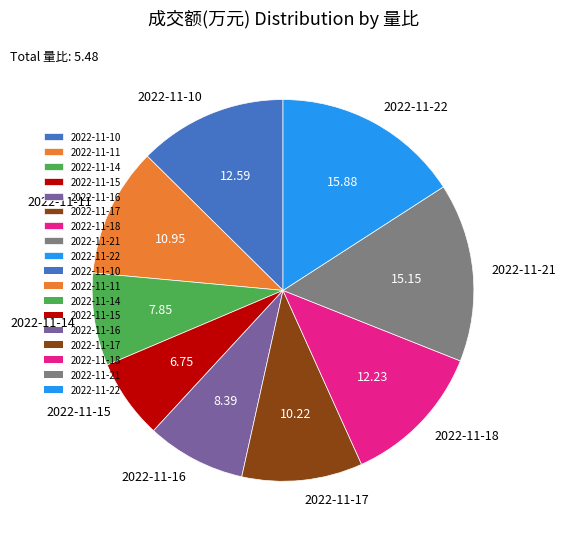

Which has a higher value, 2022-11-17 or 2022-11-16?

2022-11-17